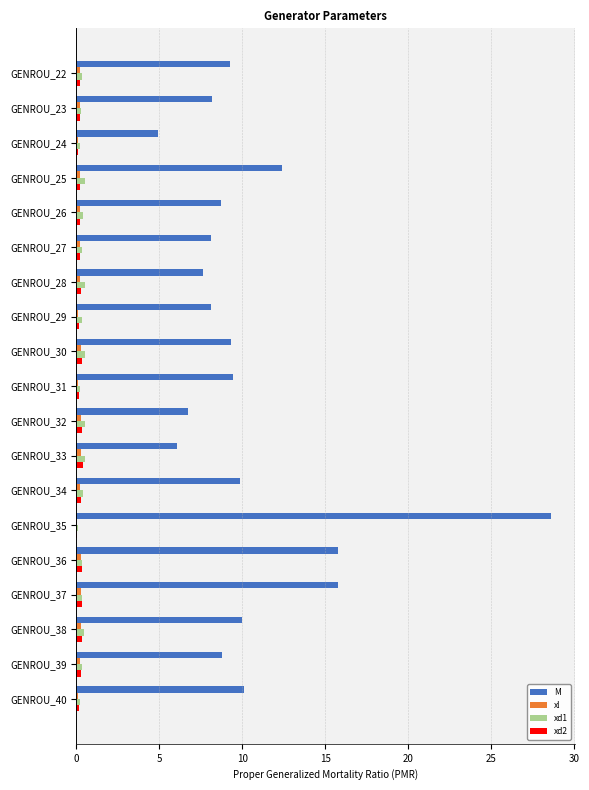

At which category is the sum across all series the highest?

GENROU_35